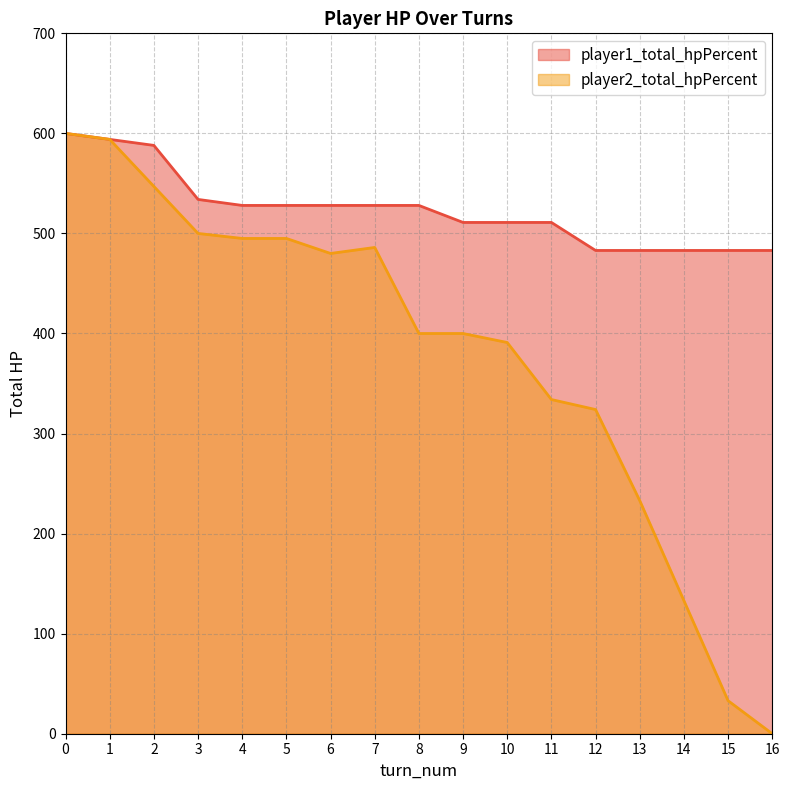

True or false: player1_total_hpPercent has a value of 588 at 2.

True